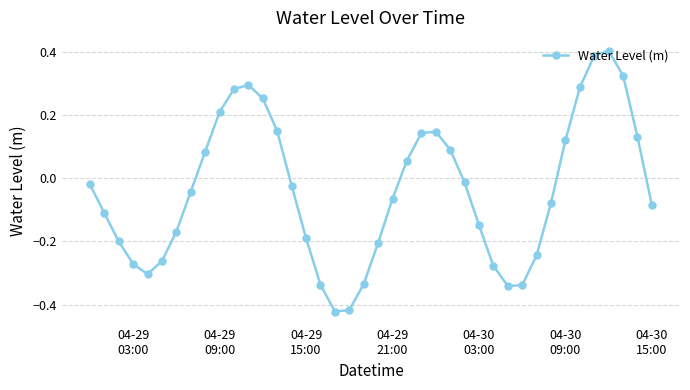

How many points are higher than both their immediate neighbors (excluding endpoints)?

3